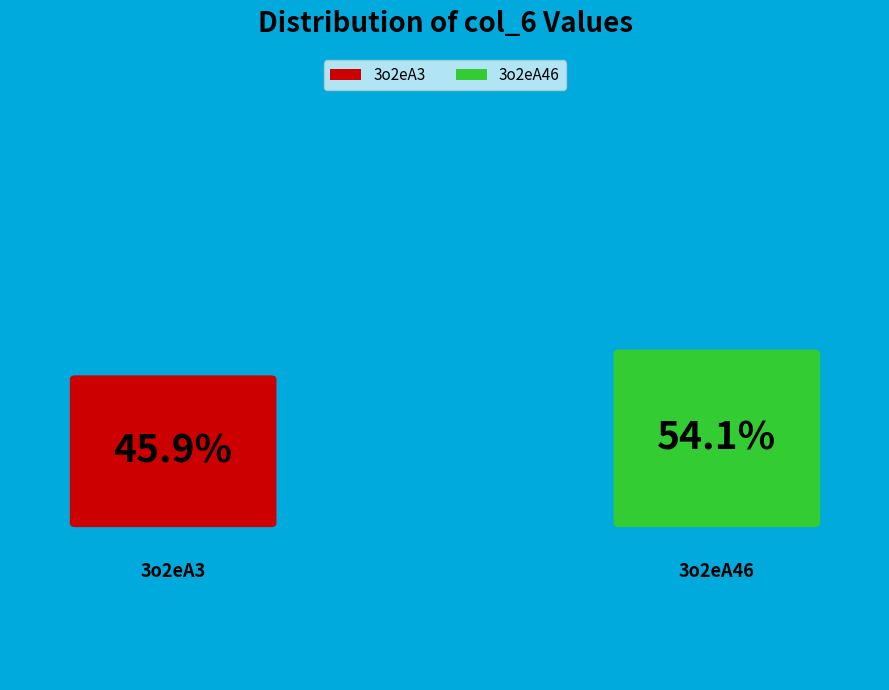

How many slices are in this pie chart?

2